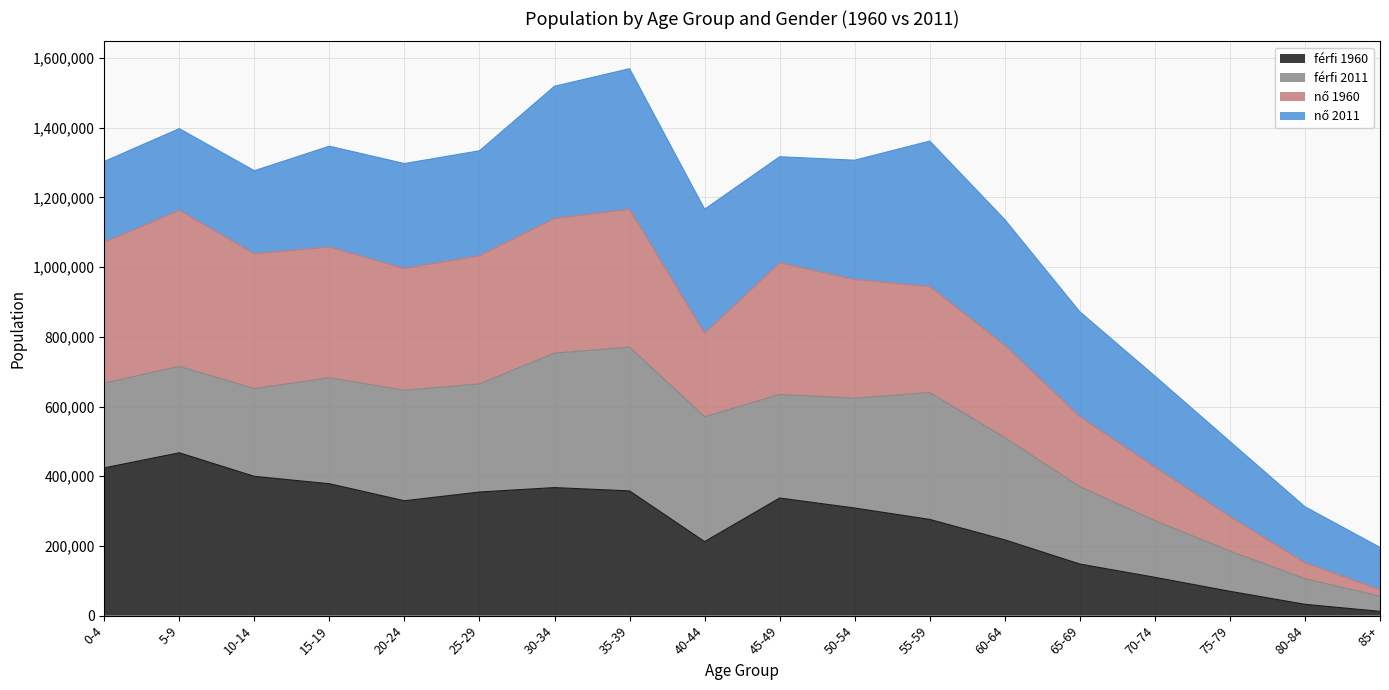

Does the chart have visible grid lines?

Yes